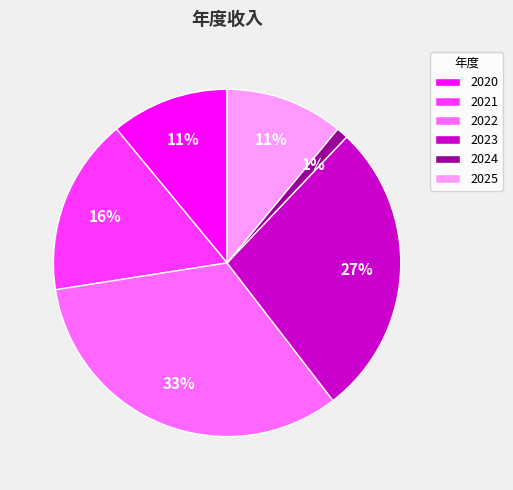

Which has a higher value, 2023 or 2025?

2023